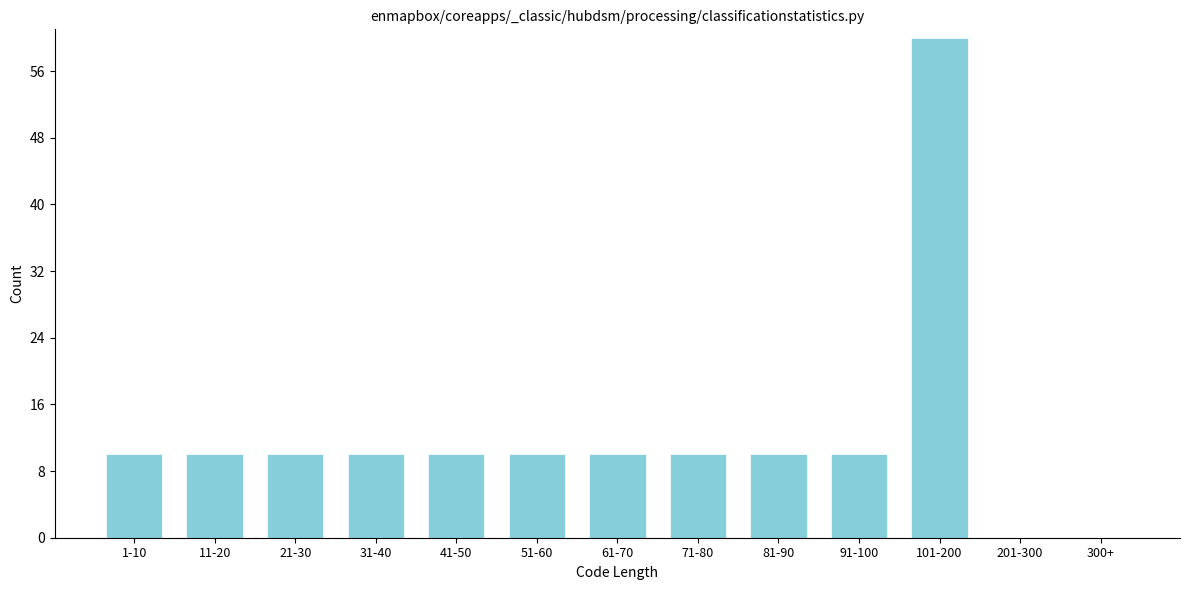

Reading right to left, what are all the values shown in this chart?

300+=0	201-300=0	101-200=60	91-100=10	81-90=10	71-80=10	61-70=10	51-60=10	41-50=10	31-40=10	21-30=10	11-20=10	1-10=10